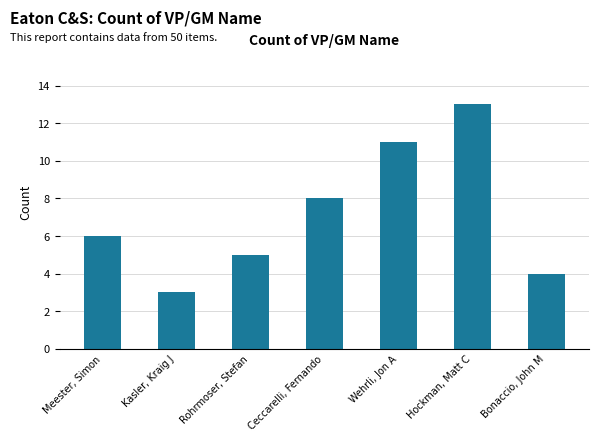

Which category has the lowest value across all series?

Kasler, Kraig J